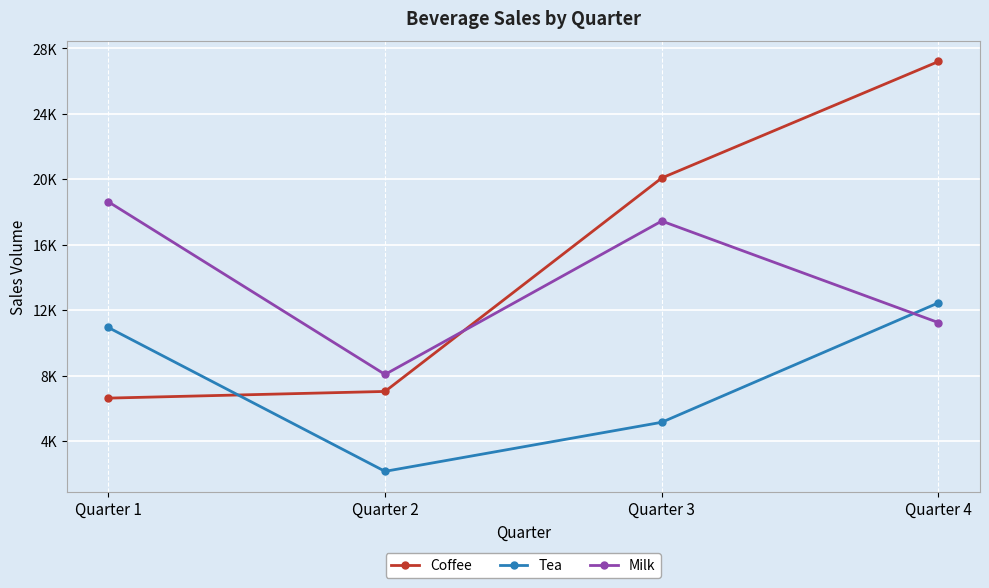

What are all the series names shown in the legend?

Coffee, Tea, Milk